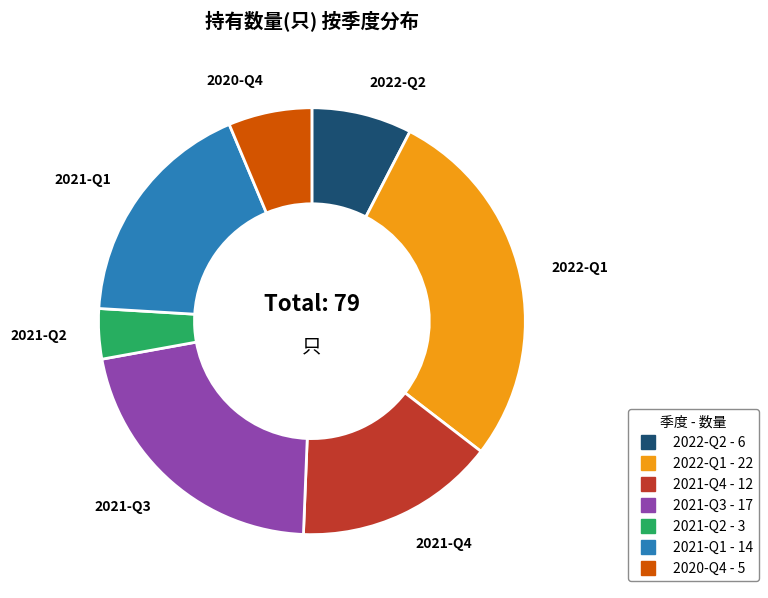

Is it true that 2020-Q4 is 21% of the pie?

False